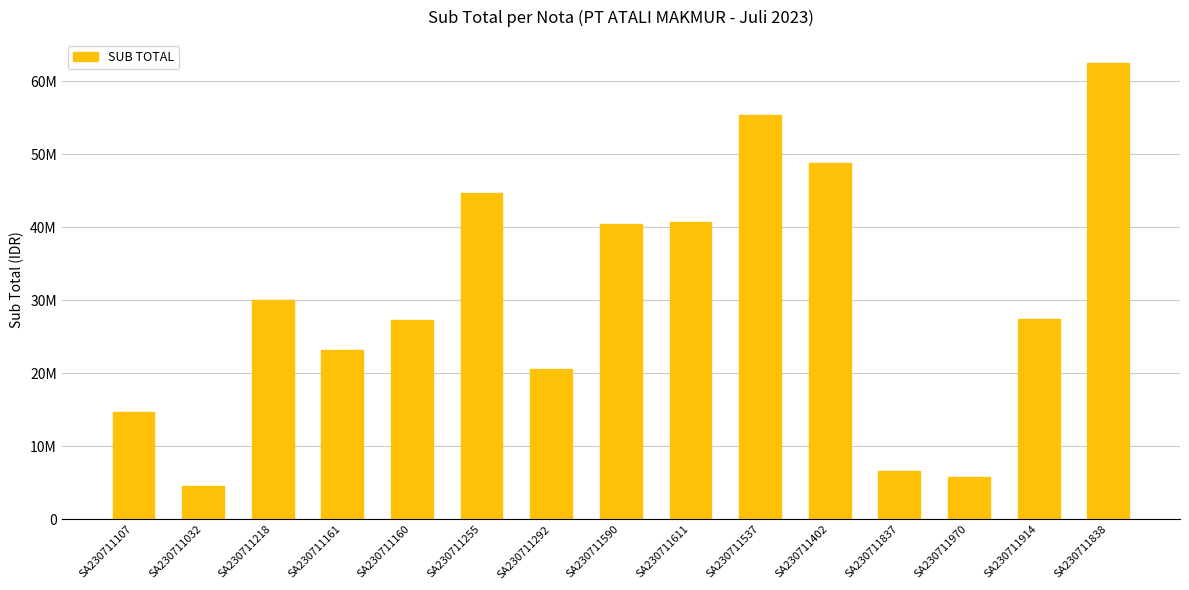

What is the change in value from SA230711255 to SA230711292?

-24191745.2